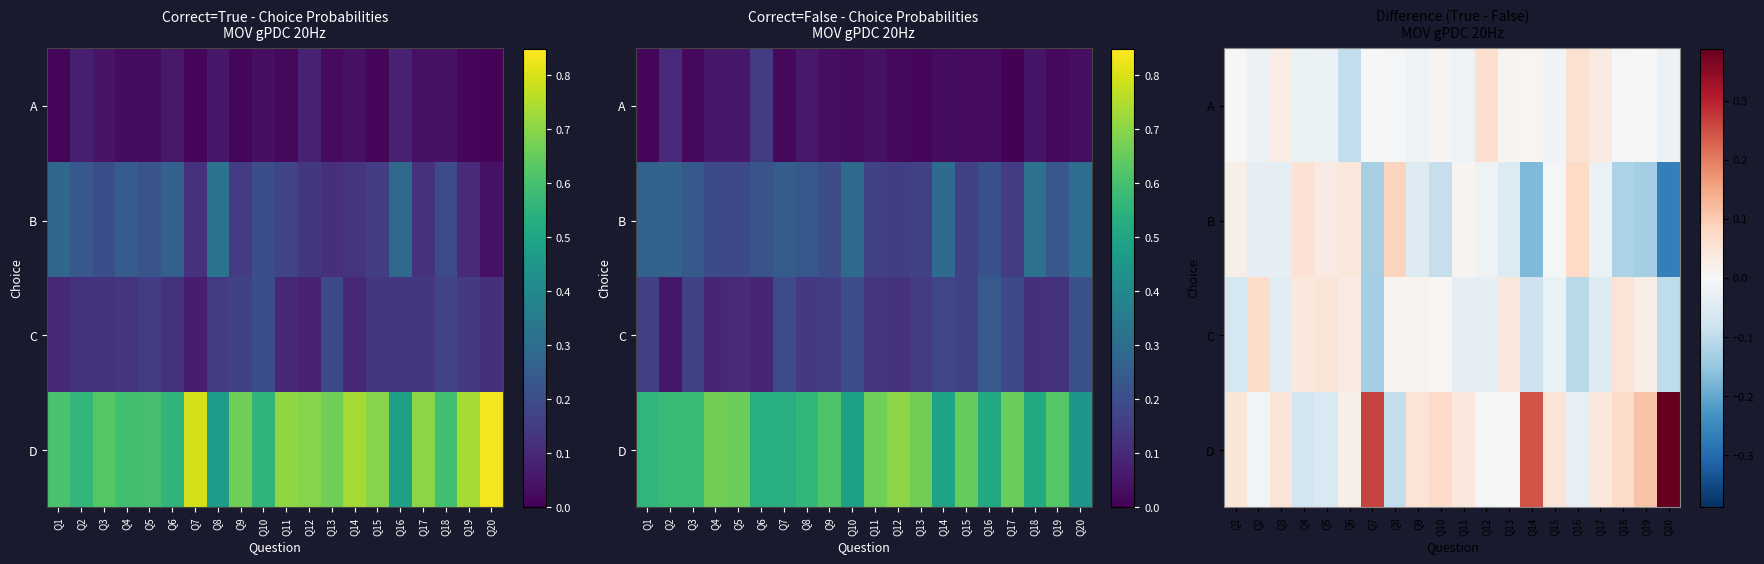

The D series shows -0.1 at Q4. True or false?

True